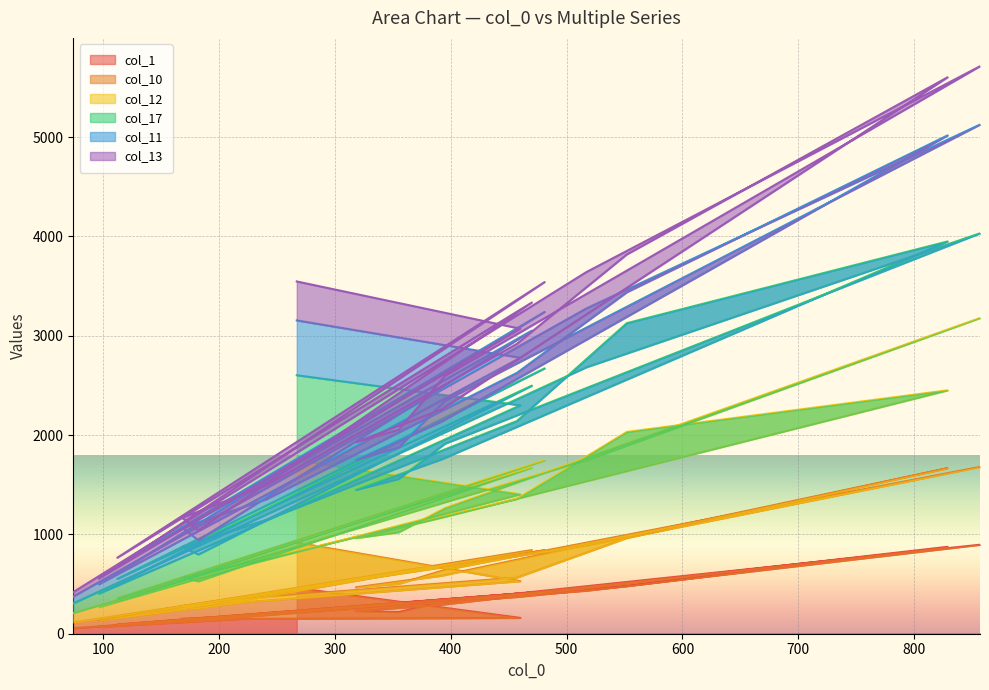

How many interior local valleys does the col_13 series have?

4